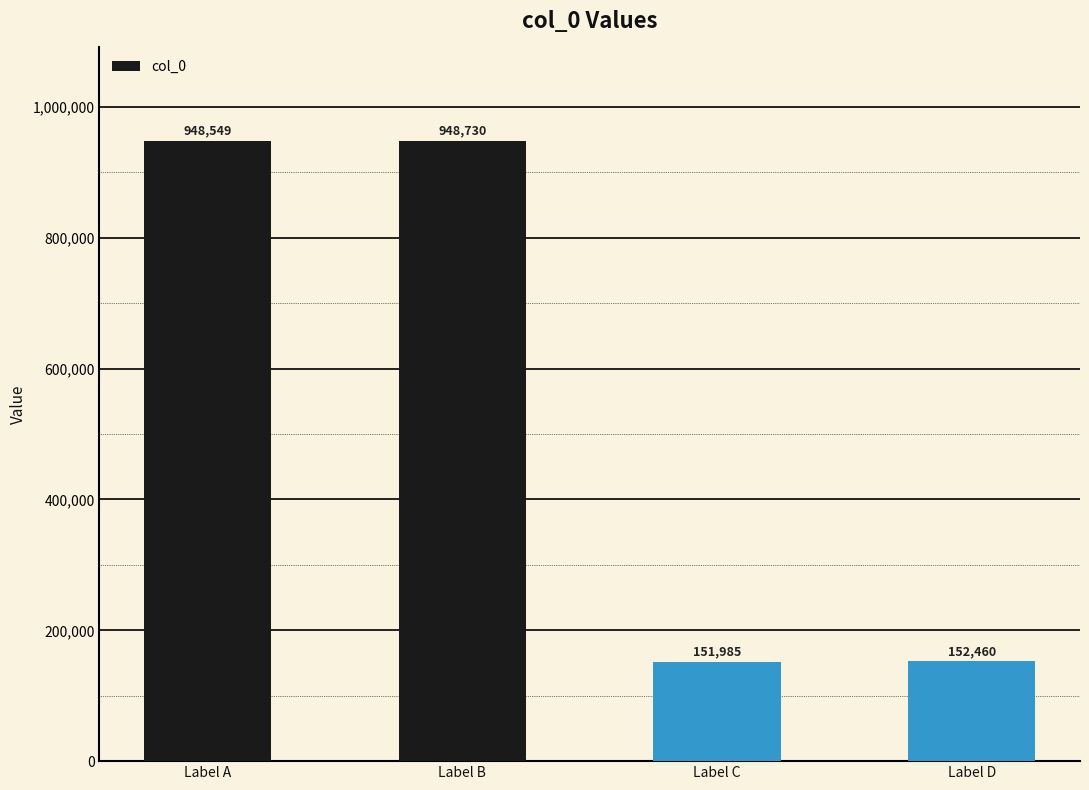

Is it true that the value at Label D is 152460?

True